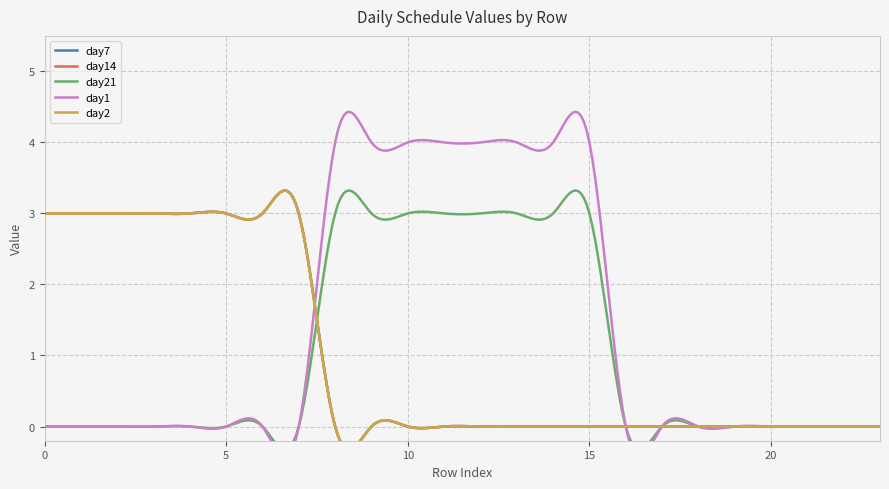

At which category does the chart reach its minimum across all series?

8